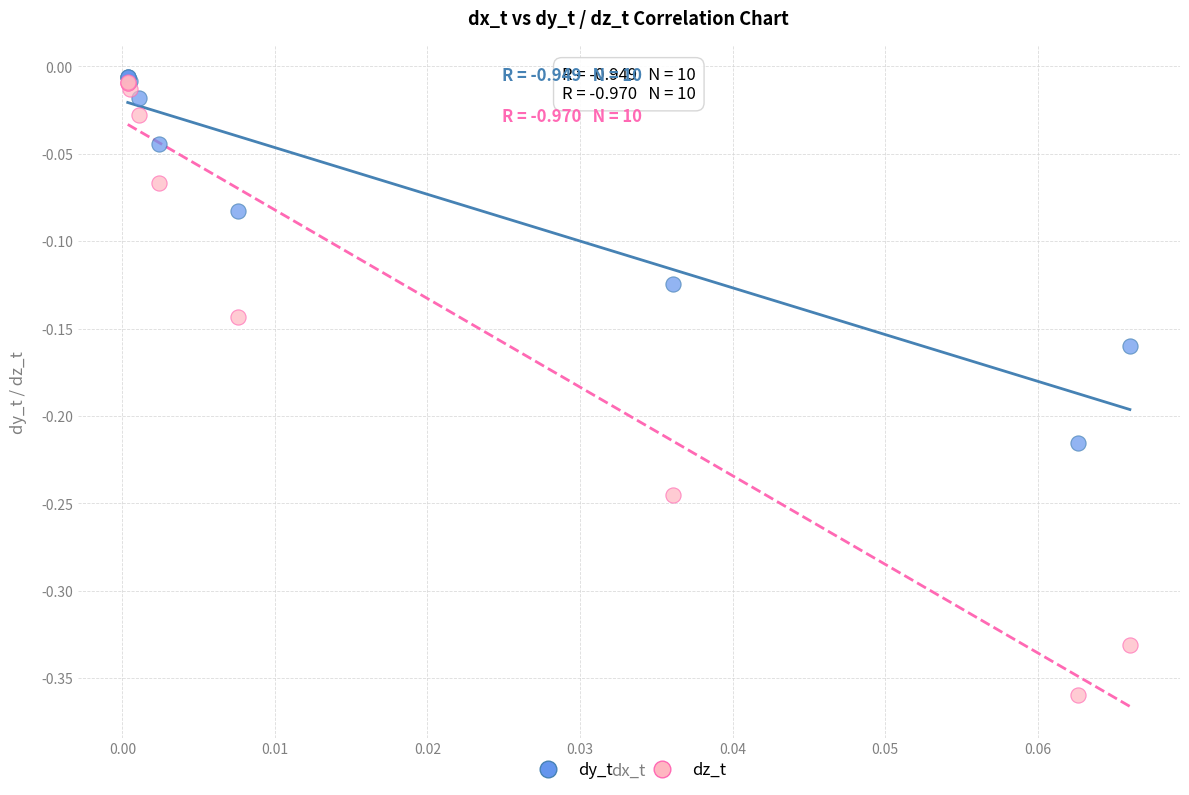

What are all the series names shown in the legend?

dy_t, dz_t